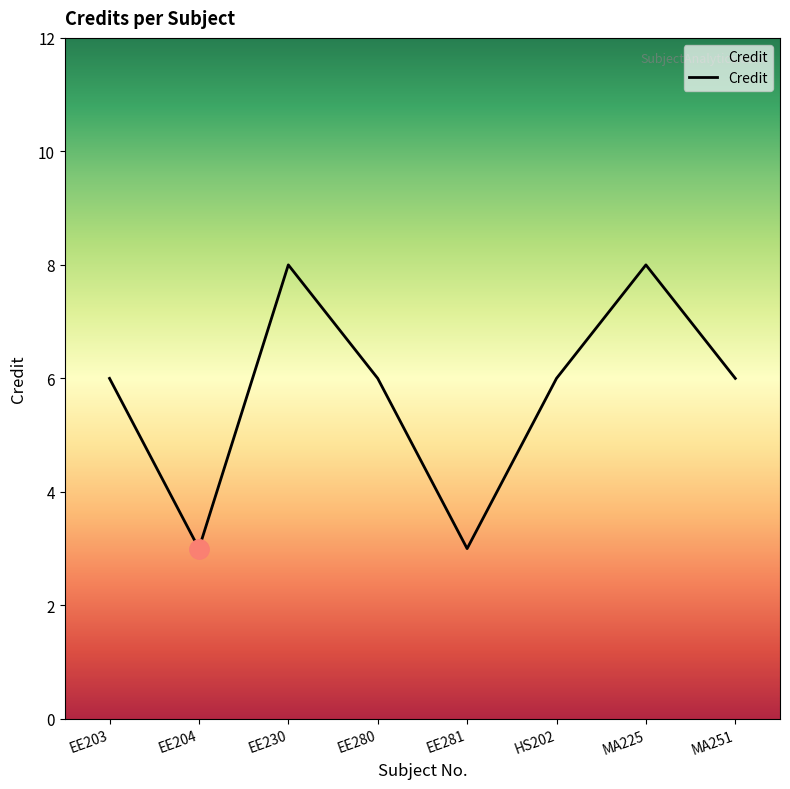

True or false: the data shows 2 at EE204.

False